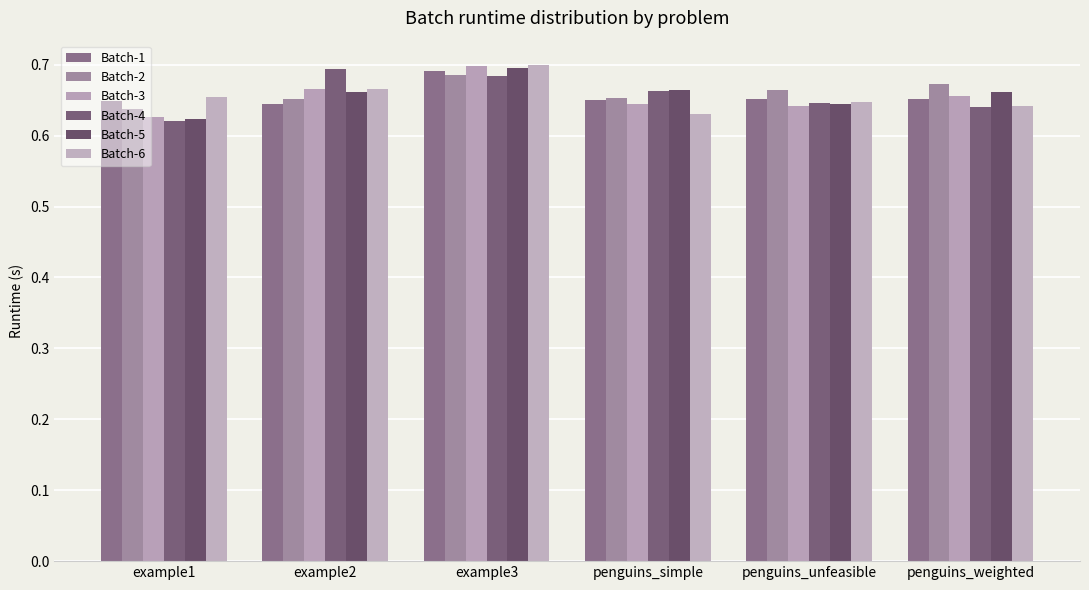

The Batch-4 series shows 0.2 at penguins_simple. True or false?

False